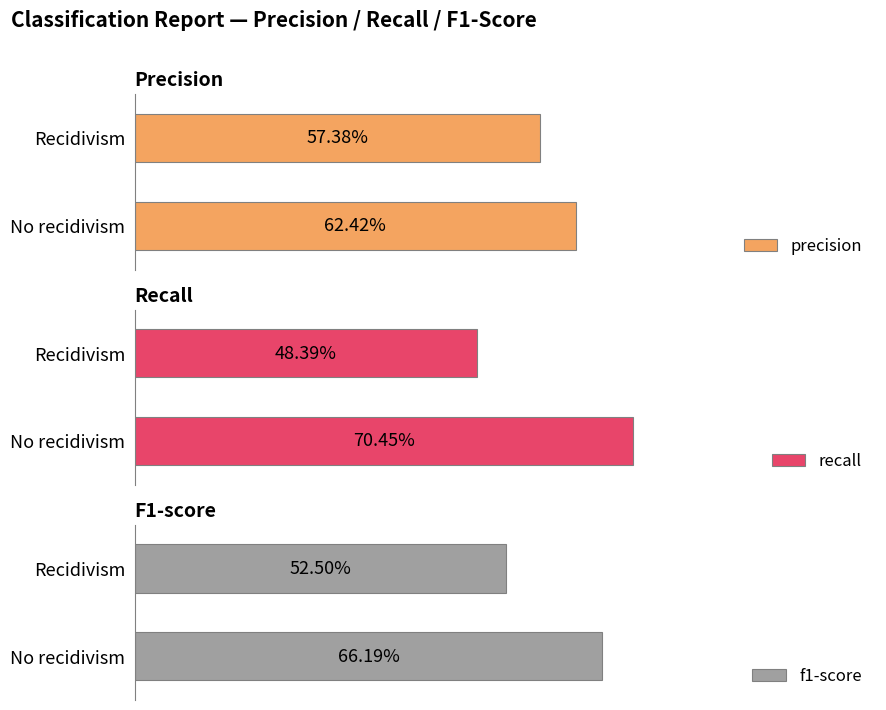

Are the bars grouped side by side (vs. stacked)?

Yes